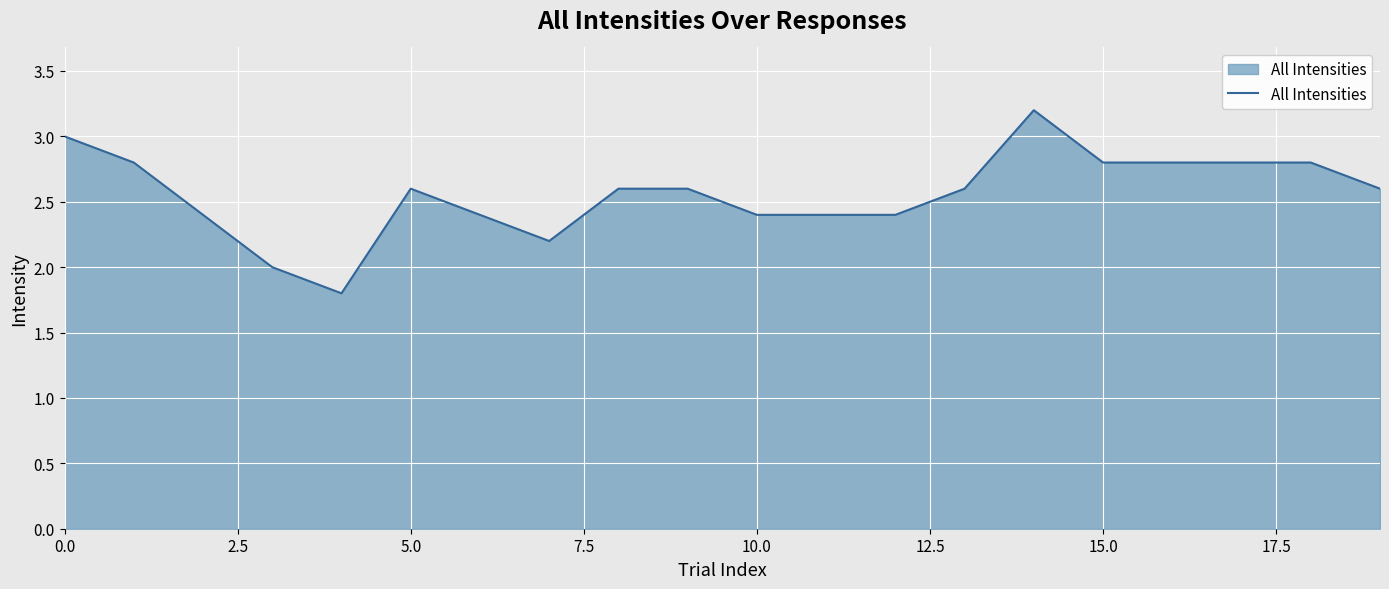

What is the difference between the maximum and minimum values?

1.4